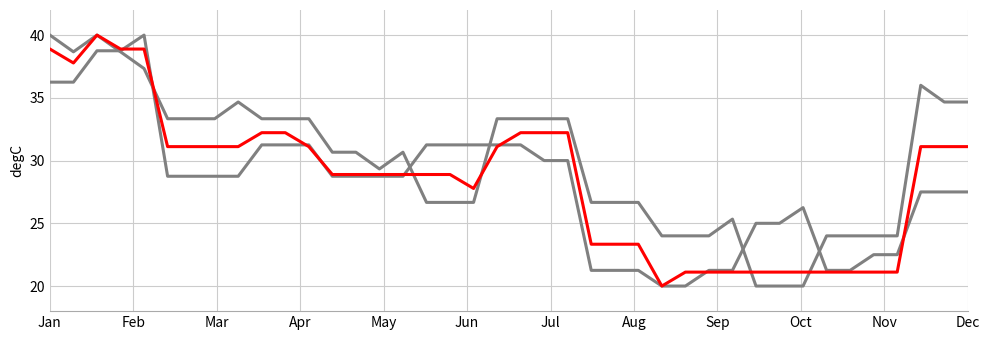

Does the chart display data point markers on the line(s)?

No